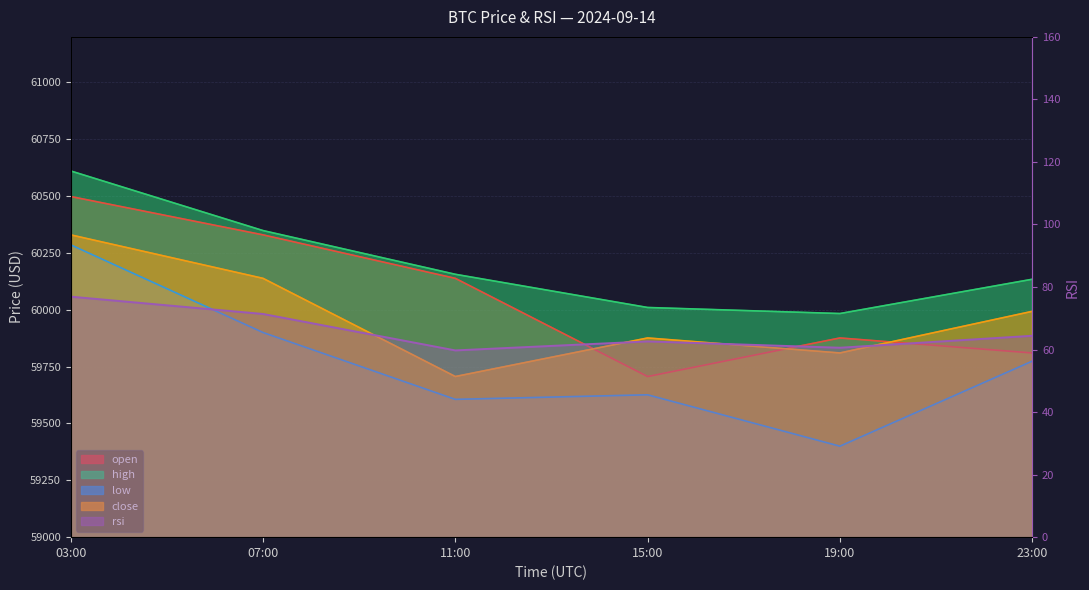

At which category does rsi reach its first local valley?

11:00